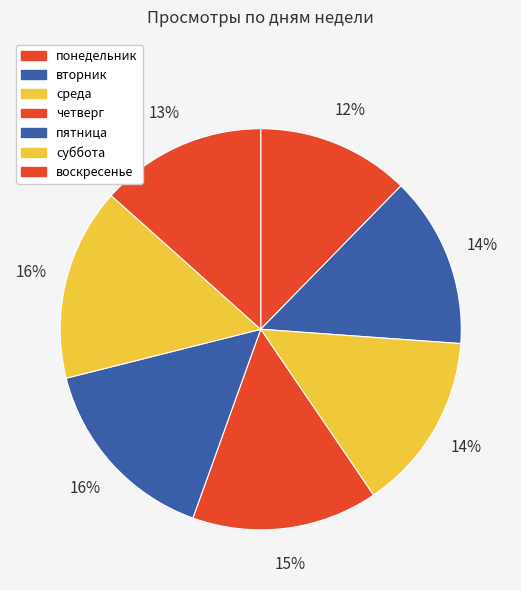

What percentage do понедельник and воскресенье together represent?

25.7%